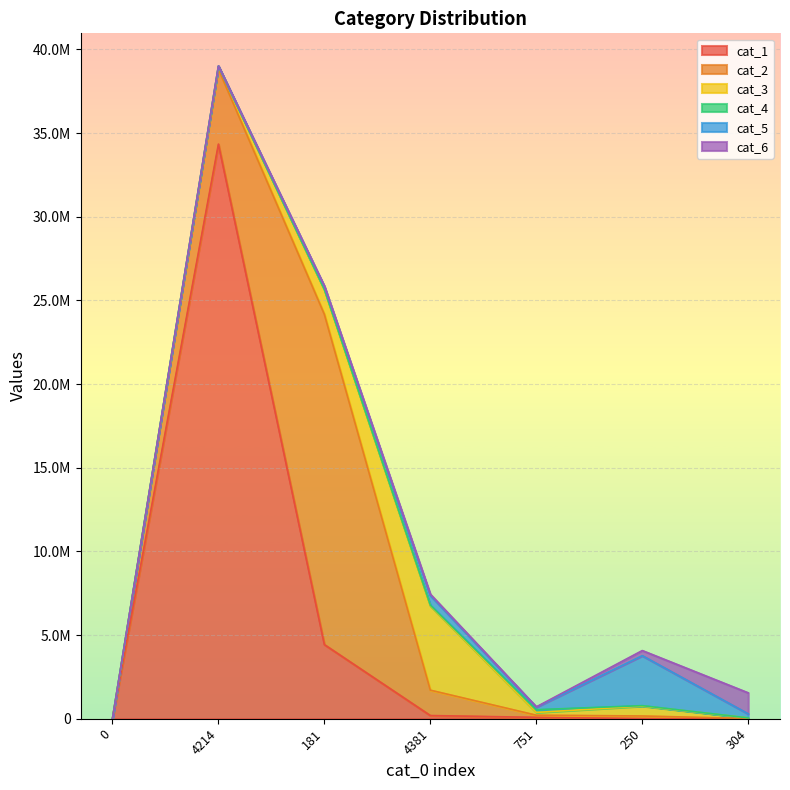

Is it true that cat_2 equals 254015 at 250?

False